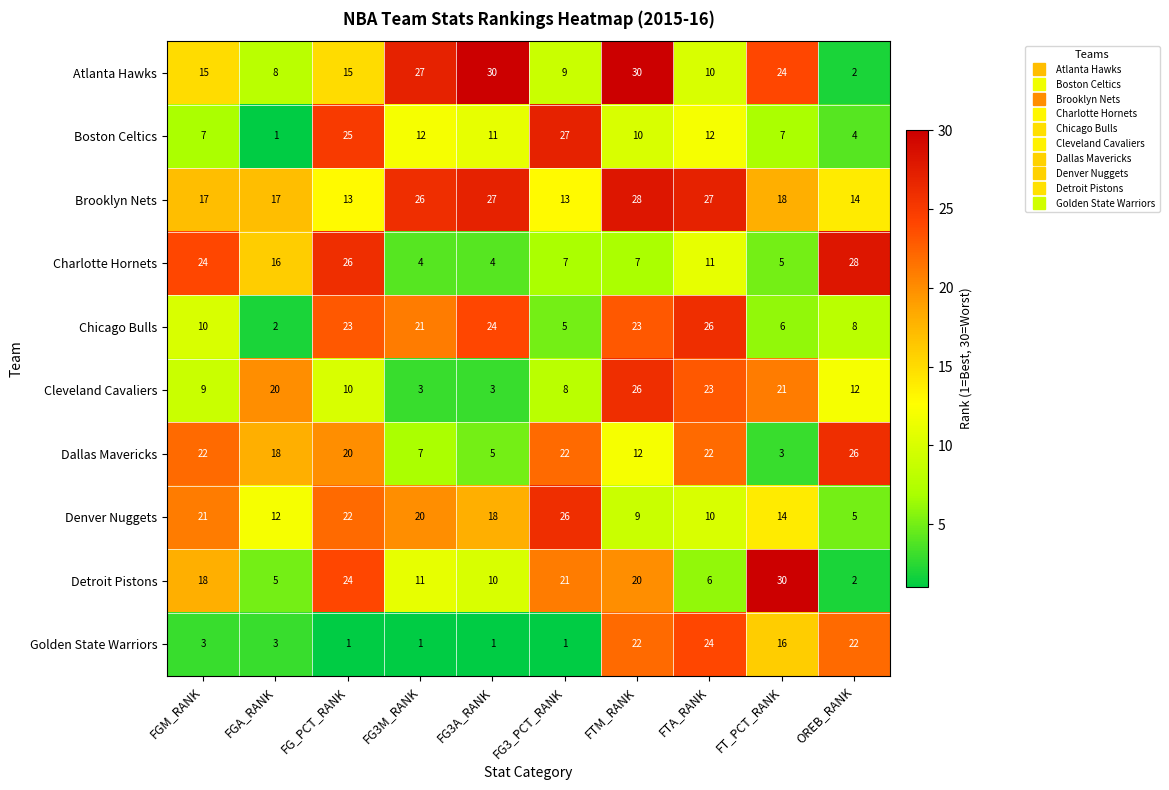

At how many categories does at least one series exceed 29?

3